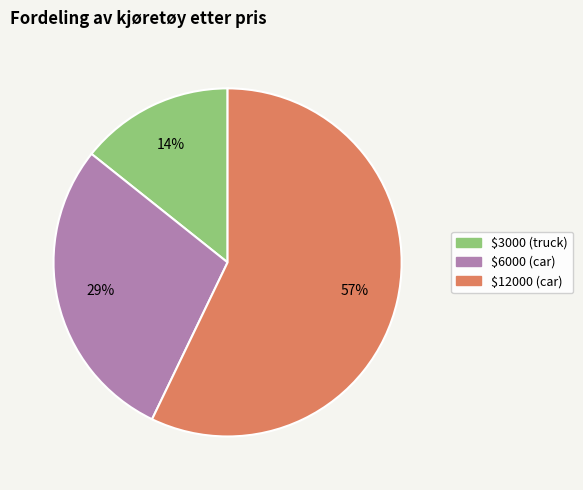

The $3000 (truck) slice represents 24% of the pie. True or false?

False